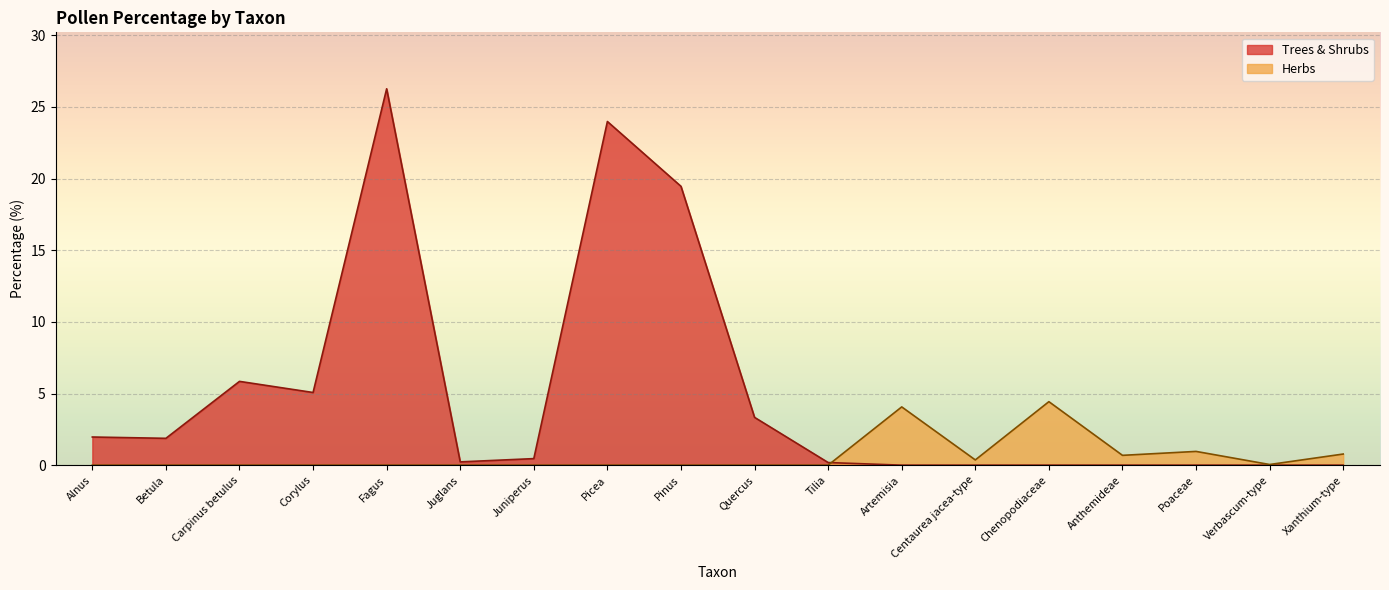

How many distinct data groups are displayed?

2